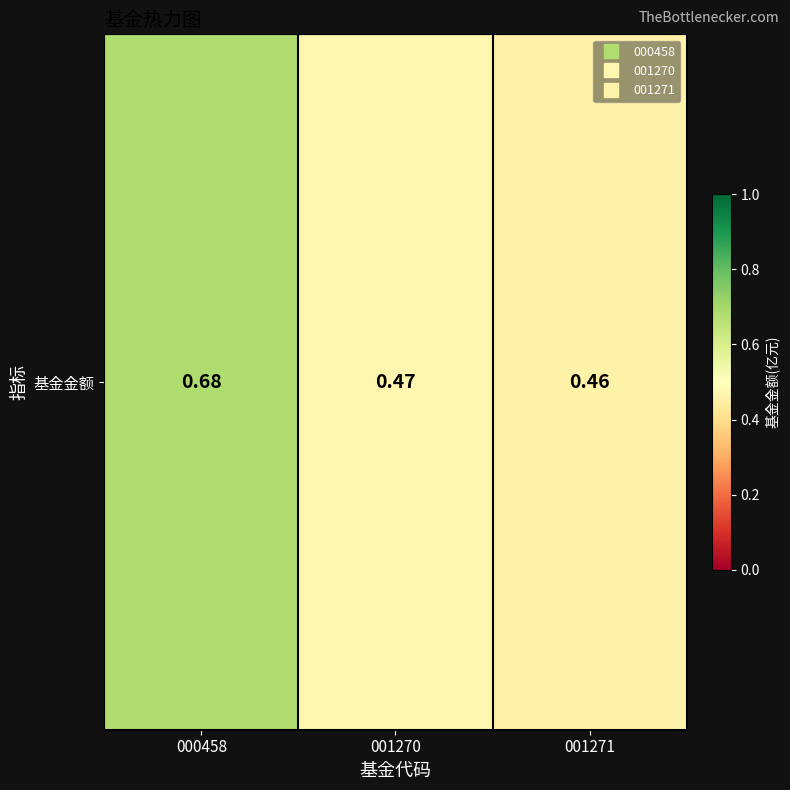

List the labels in order of value, smallest first.

001271, 001270, 000458